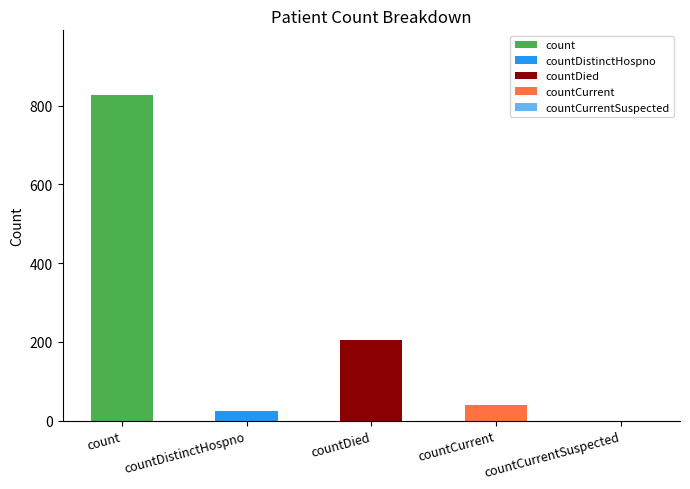

Rank the categories by value from lowest to highest.

countCurrentSuspected, countDistinctHospno, countCurrent, countDied, count